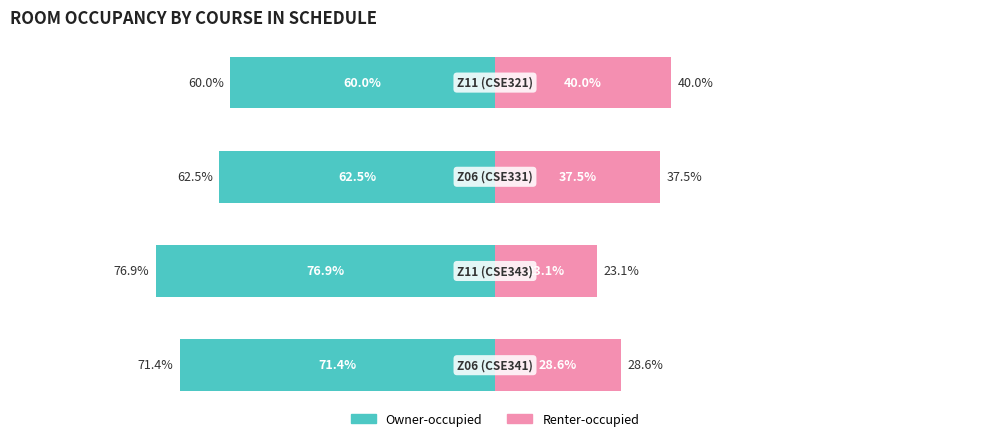

Is it true that Owner-occupied equals -71.4 at 0?

True